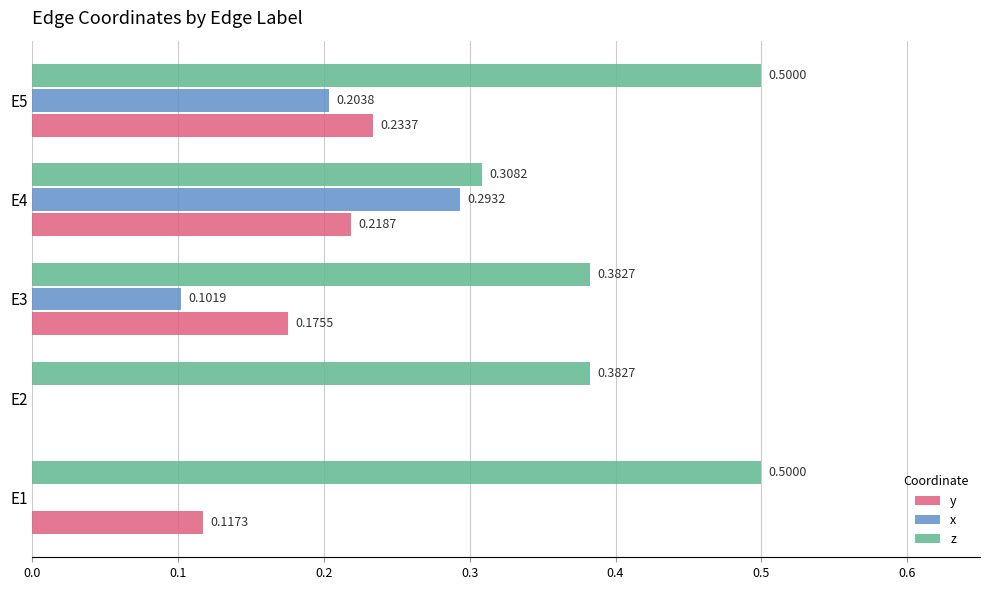

What is the total value across all series at E3?

0.7